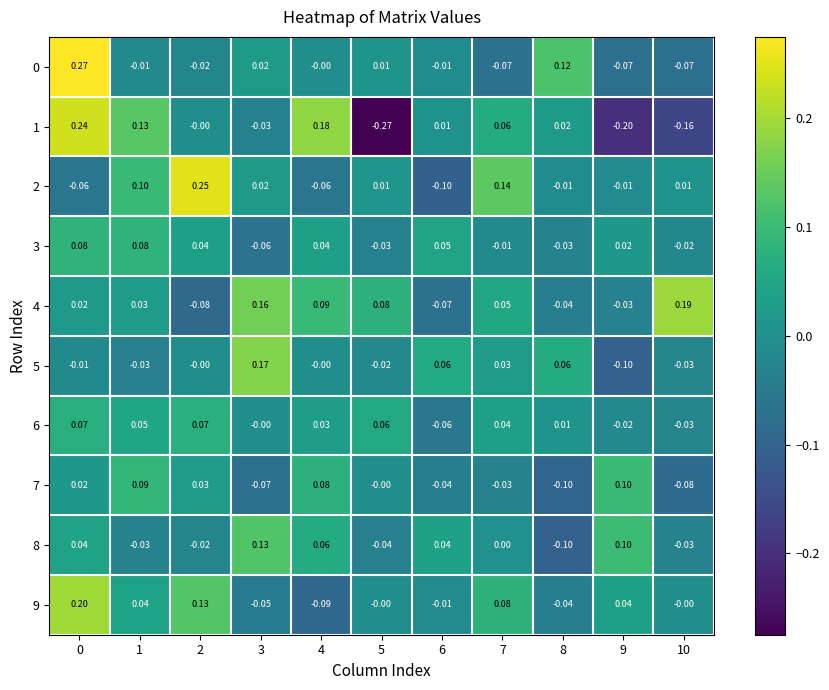

Which label corresponds to the smallest value in the chart?

5